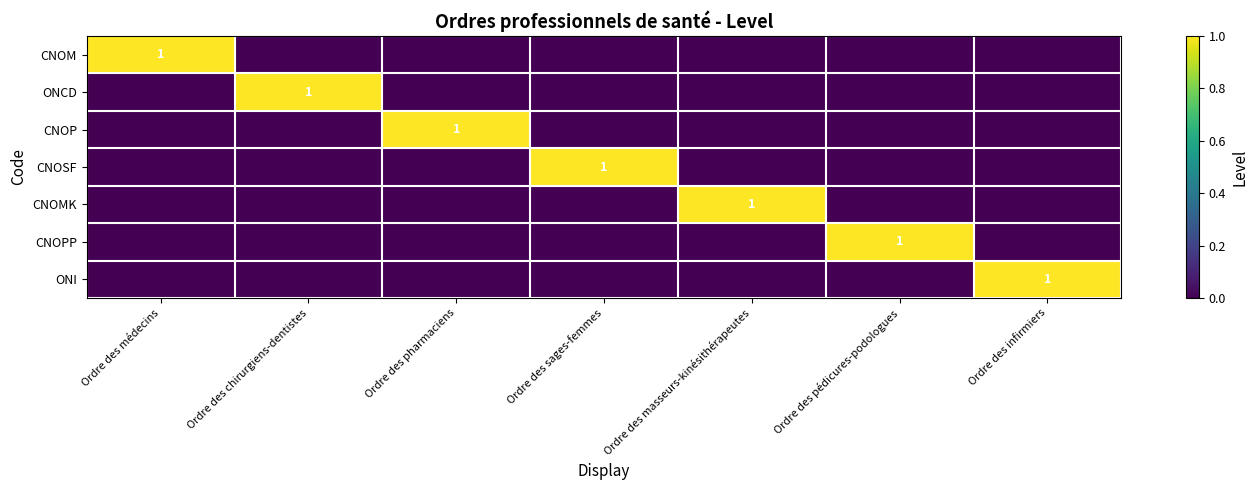

Count the number of categories in the chart.

7